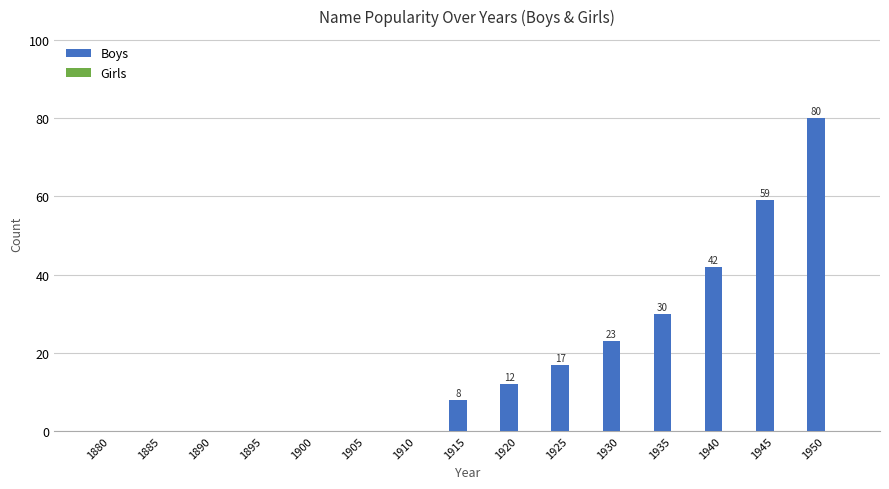

Where is the data nearest to the value 40?

1940